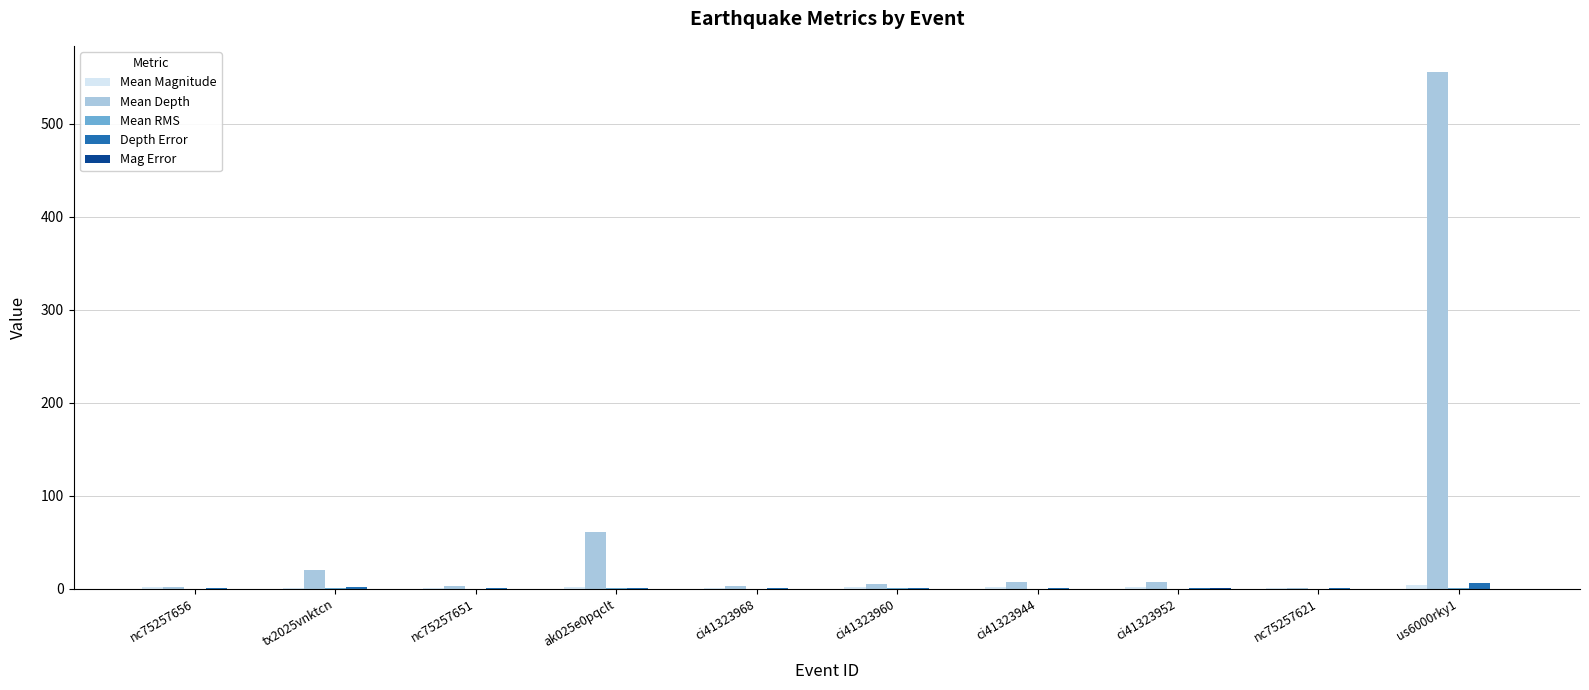

Which category has the highest value across all series?

us6000rky1